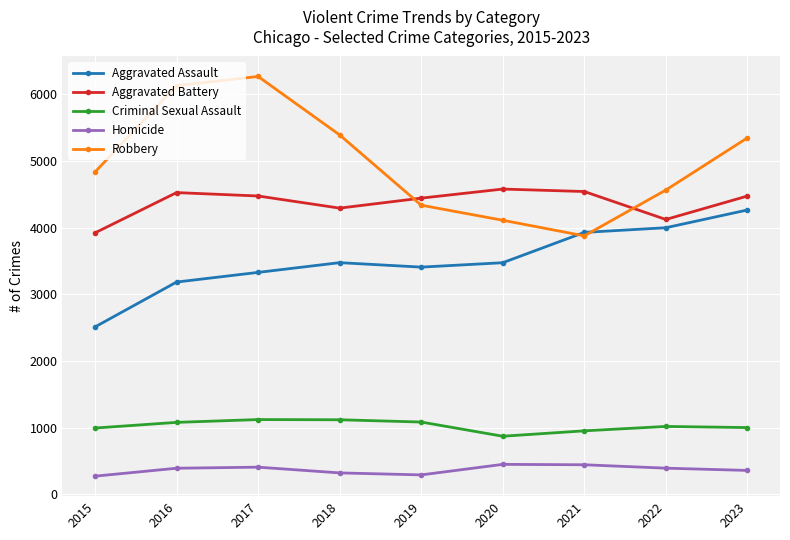

What is the total value across all series at 2018?

14588